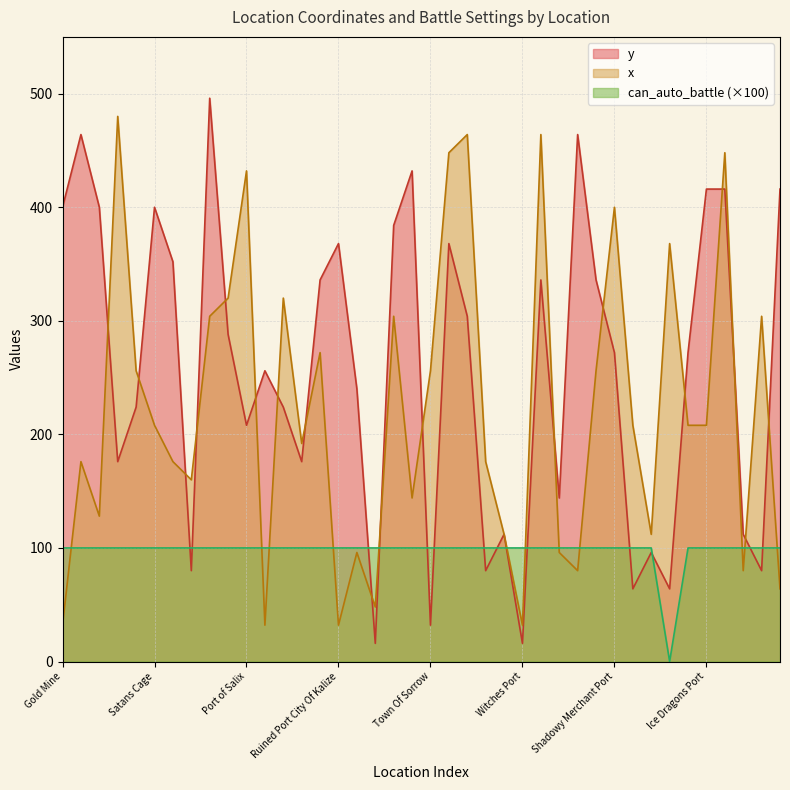

List the series in order of their overall mean, highest first.

y, x, can_auto_battle (×100)